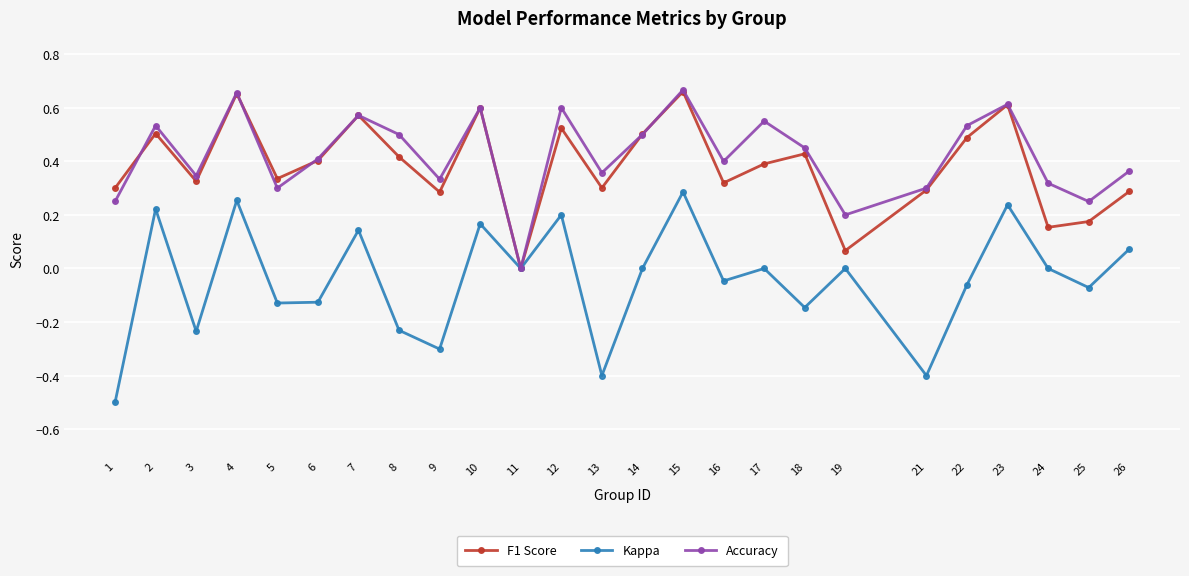

Rank the series at 19 from highest to lowest value.

Accuracy, F1 Score, Kappa